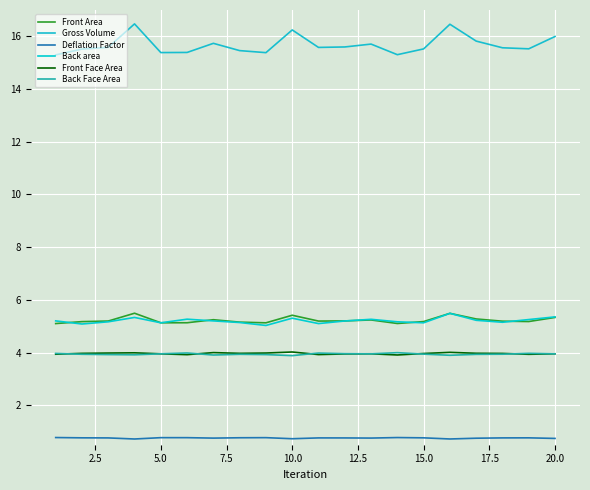

How many lines are shown in the chart?

6